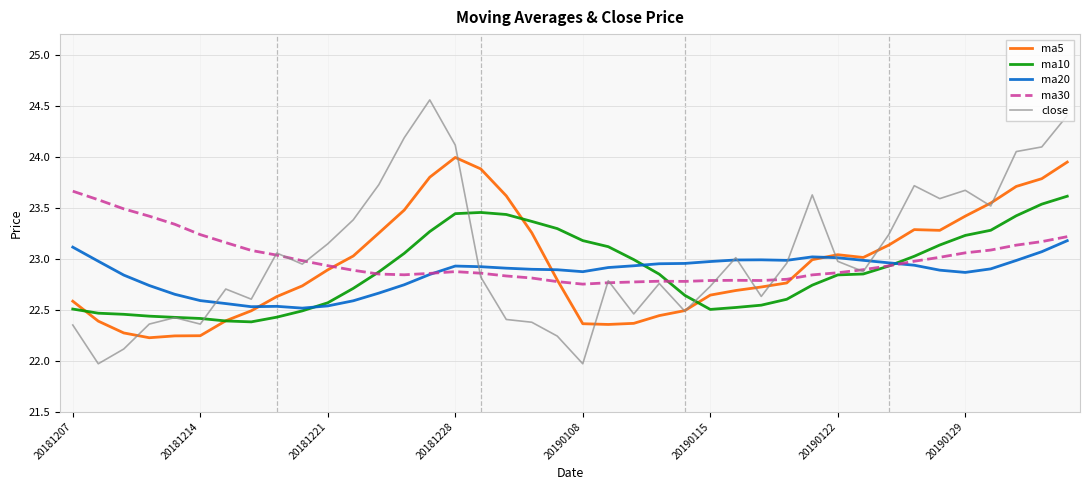

Which series has the widest spread of values?

close